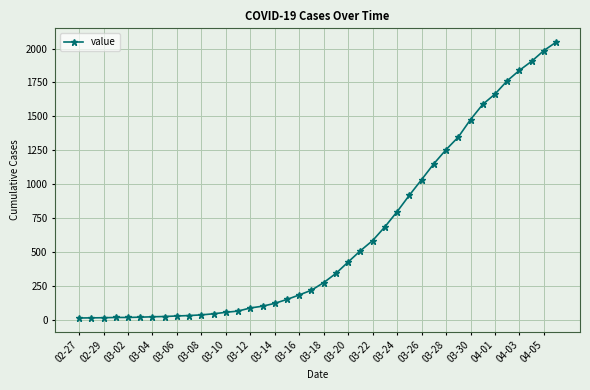

What is the maximum value shown in the chart?

2047